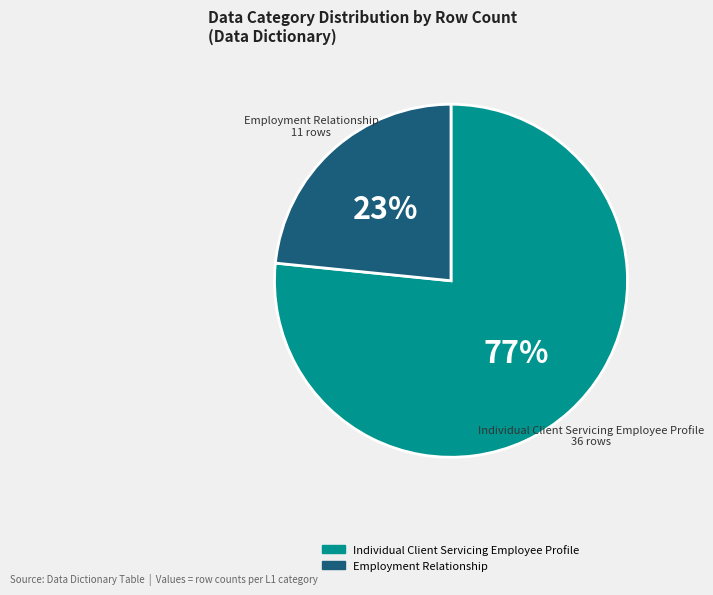

What percentage is the Individual Client Servicing Employee Profile slice, to the nearest percent?

77%